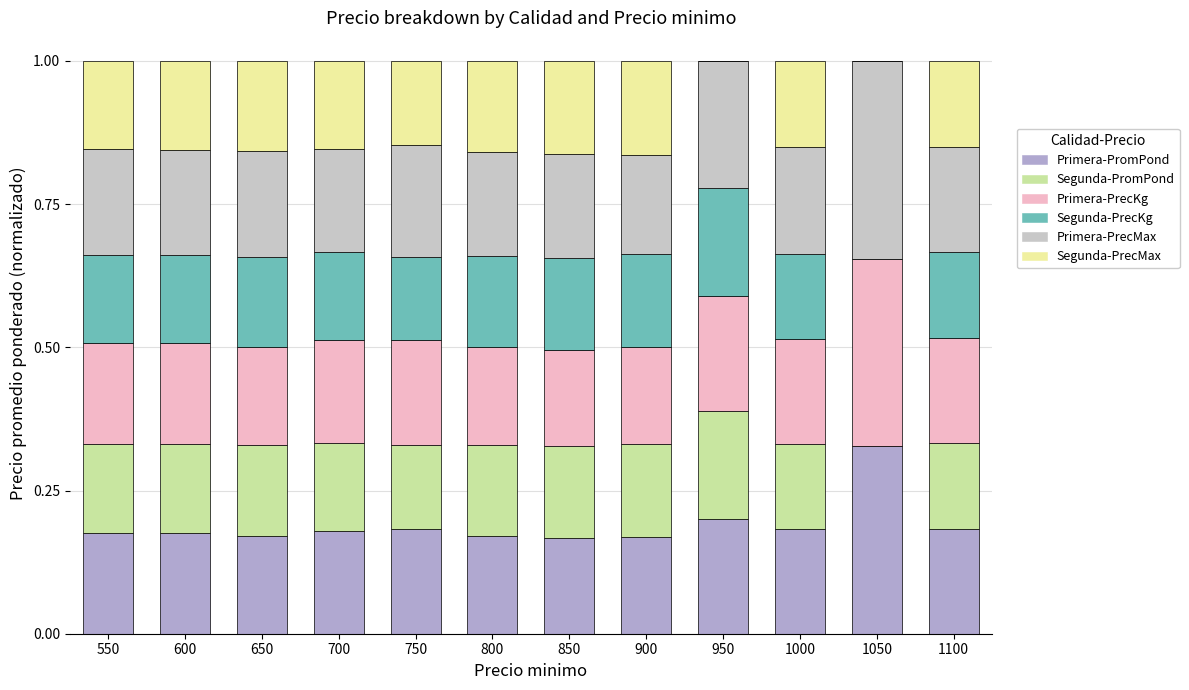

At which label does Primera-PromPond reach its peak?

1050